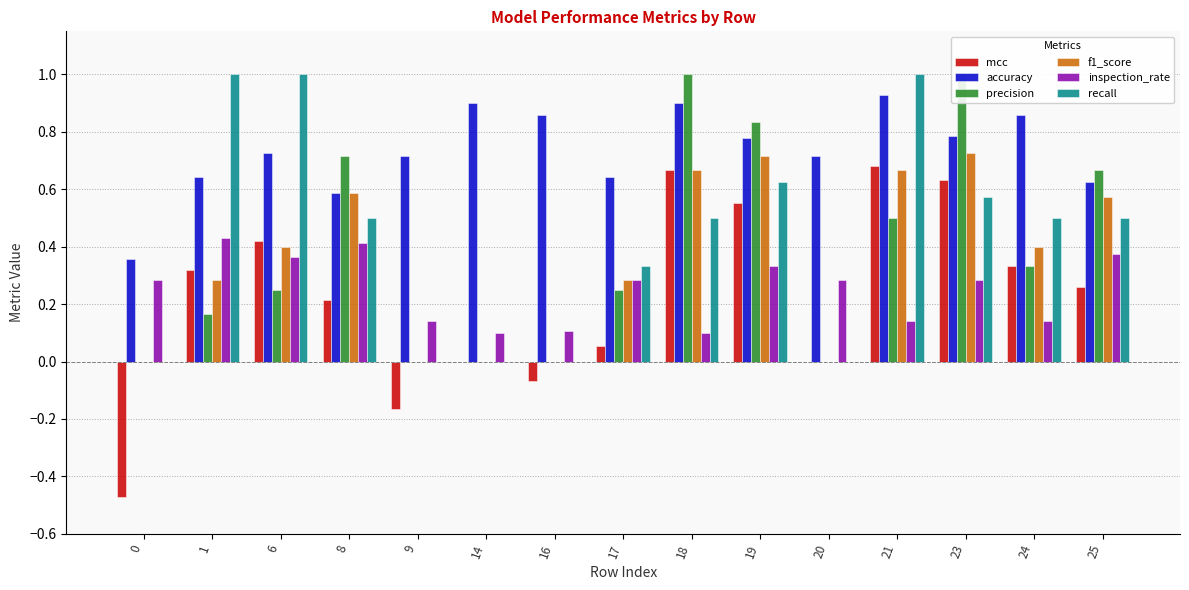

Reading left to right, what are all the values shown in this chart?

mcc: 0=-0.5	1=0.3	6=0.4	8=0.2	9=-0.2	14=0.0	16=-0.1	17=0.1	18=0.7	19=0.6	20=0.0	21=0.7	23=0.6	24=0.3	25=0.3
accuracy: 0=0.4	1=0.6	6=0.7	8=0.6	9=0.7	14=0.9	16=0.9	17=0.6	18=0.9	19=0.8	20=0.7	21=0.9	23=0.8	24=0.9	25=0.6
precision: 0=0.0	1=0.2	6=0.2	8=0.7	9=0.0	14=0.0	16=0.0	17=0.2	18=1.0	19=0.8	20=0.0	21=0.5	23=1.0	24=0.3	25=0.7
f1_score: 0=0.0	1=0.3	6=0.4	8=0.6	9=0.0	14=0.0	16=0.0	17=0.3	18=0.7	19=0.7	20=0.0	21=0.7	23=0.7	24=0.4	25=0.6
inspection_rate: 0=0.3	1=0.4	6=0.4	8=0.4	9=0.1	14=0.1	16=0.1	17=0.3	18=0.1	19=0.3	20=0.3	21=0.1	23=0.3	24=0.1	25=0.4
recall: 0=0.0	1=1.0	6=1.0	8=0.5	9=0.0	14=0.0	16=0.0	17=0.3	18=0.5	19=0.6	20=0.0	21=1.0	23=0.6	24=0.5	25=0.5